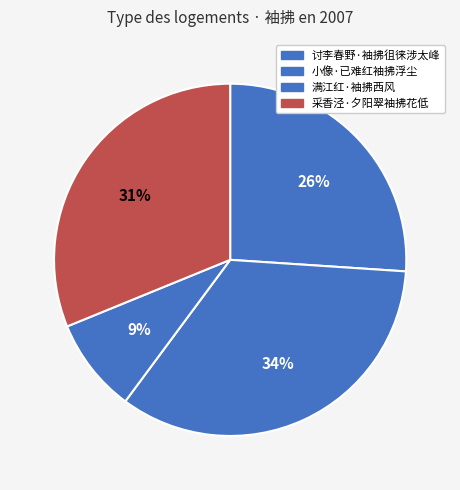

Count the number of slices in the pie.

4